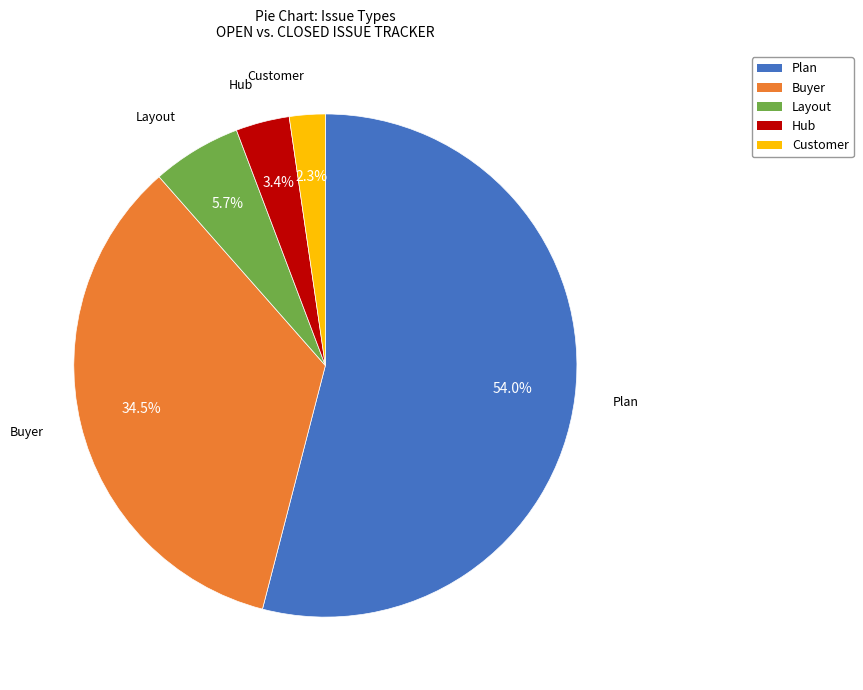

Count the number of slices in the pie.

5